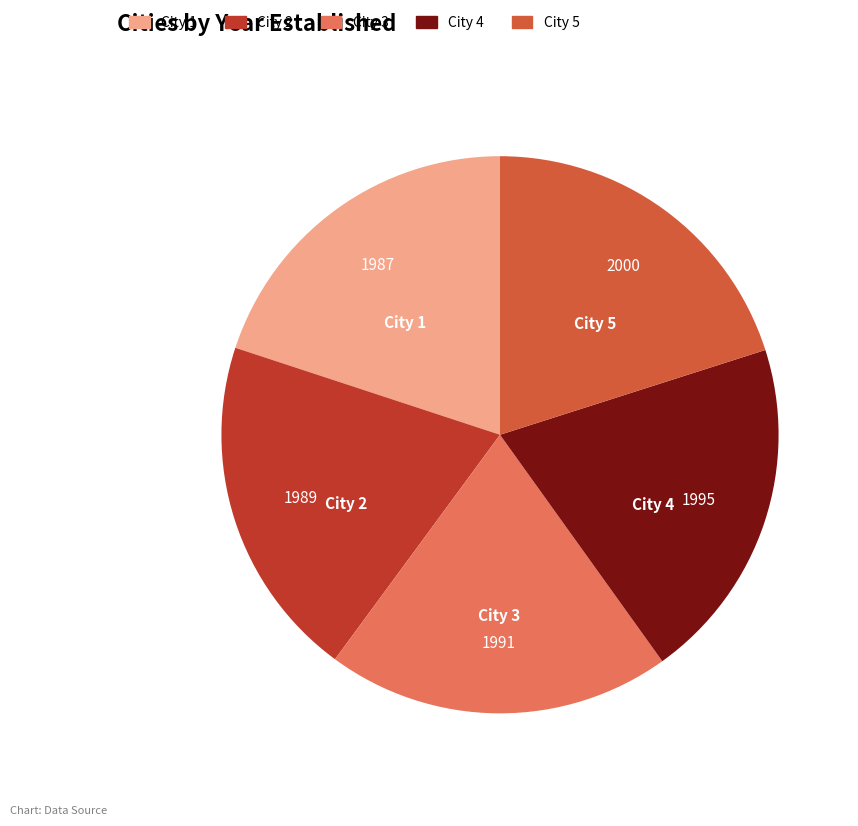

The City 1 slice represents 20% of the pie. True or false?

True